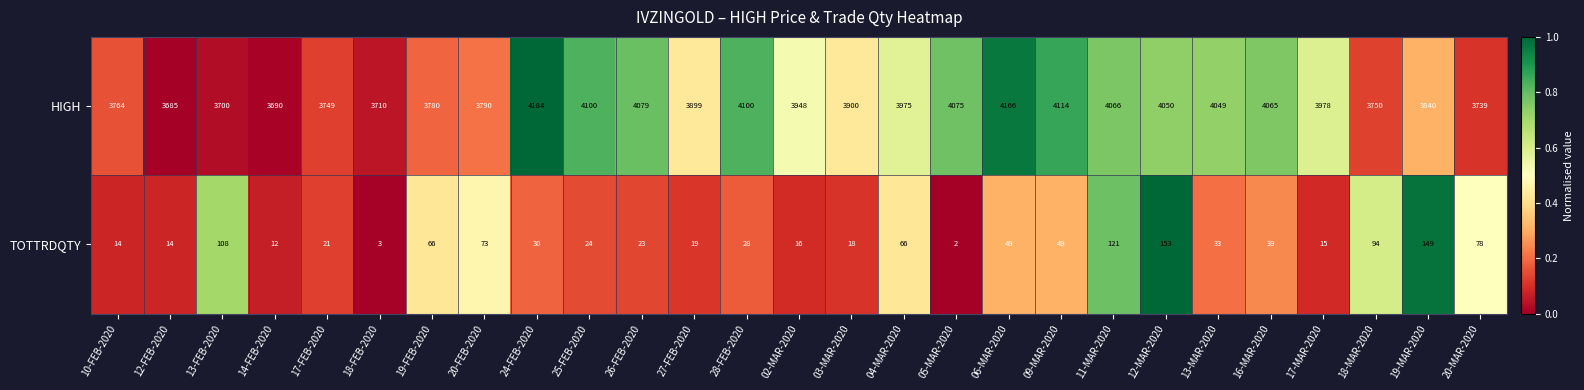

What is the spread (max minus min) of values at 09-MAR-2020?

4065